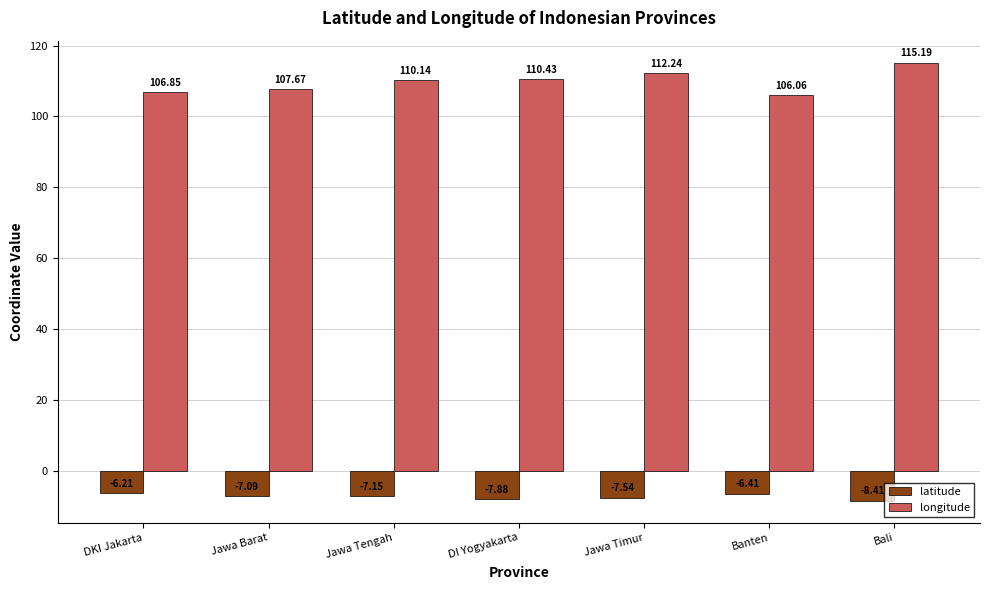

Which series has the largest range (max minus min)?

longitude